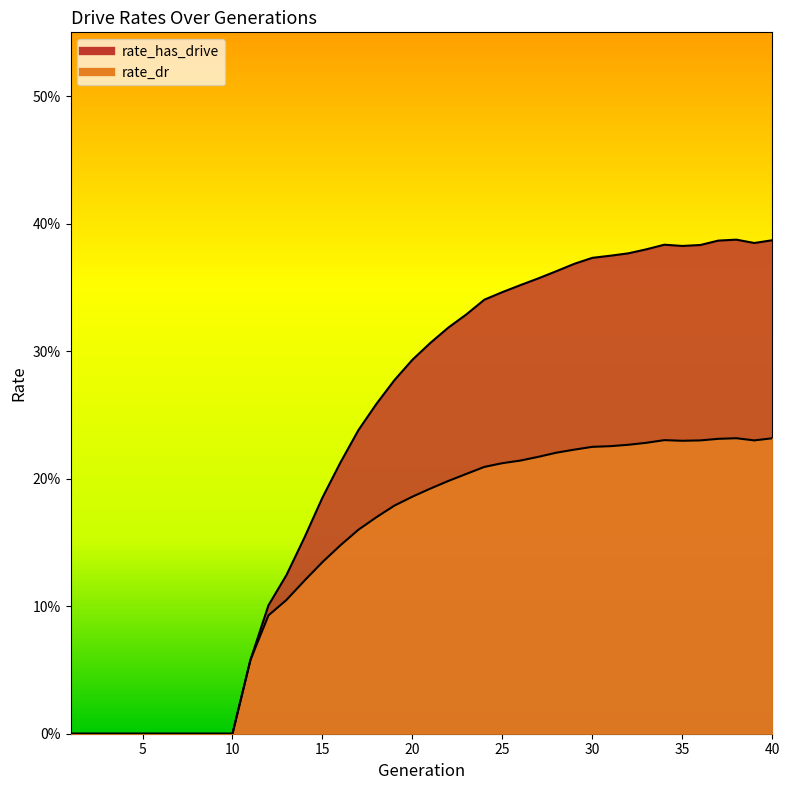

Which series has the largest total across all categories?

rate_has_drive